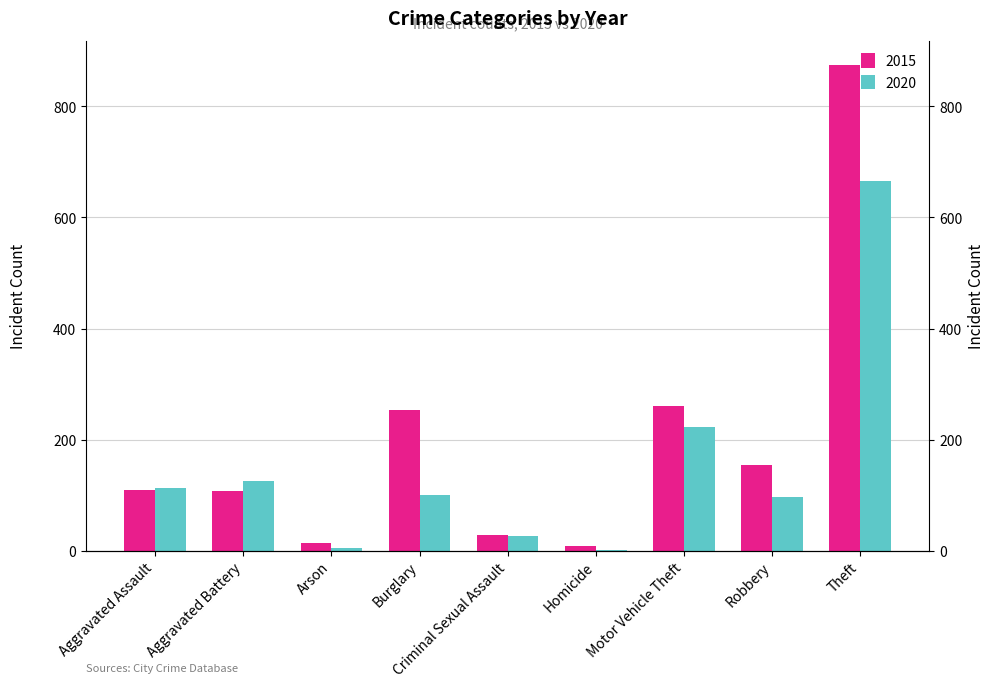

What position from the left is Aggravated Battery?

2